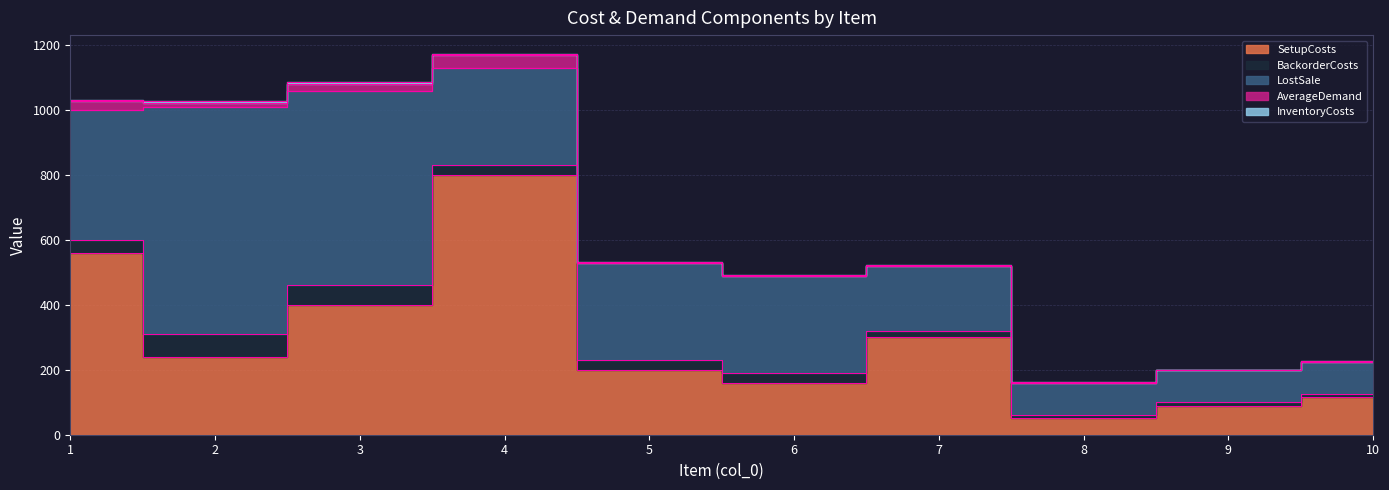

True or false: LostSale has more than 0 points higher than both neighbors.

True